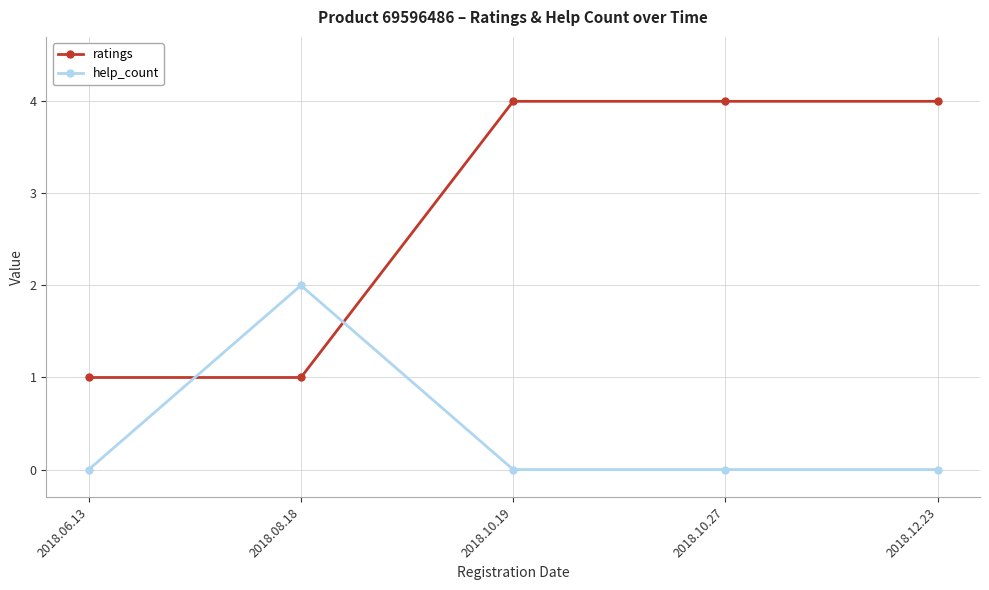

Rank the series by their average value, from lowest to highest.

help_count, ratings